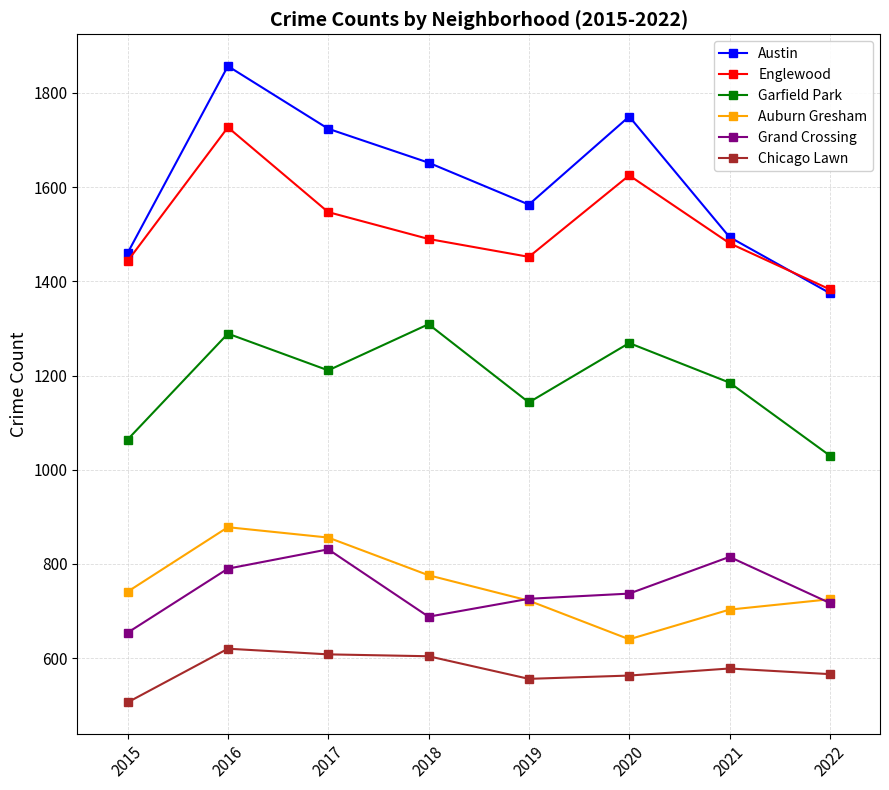

True or false: Chicago Lawn and Garfield Park cross at least once.

False